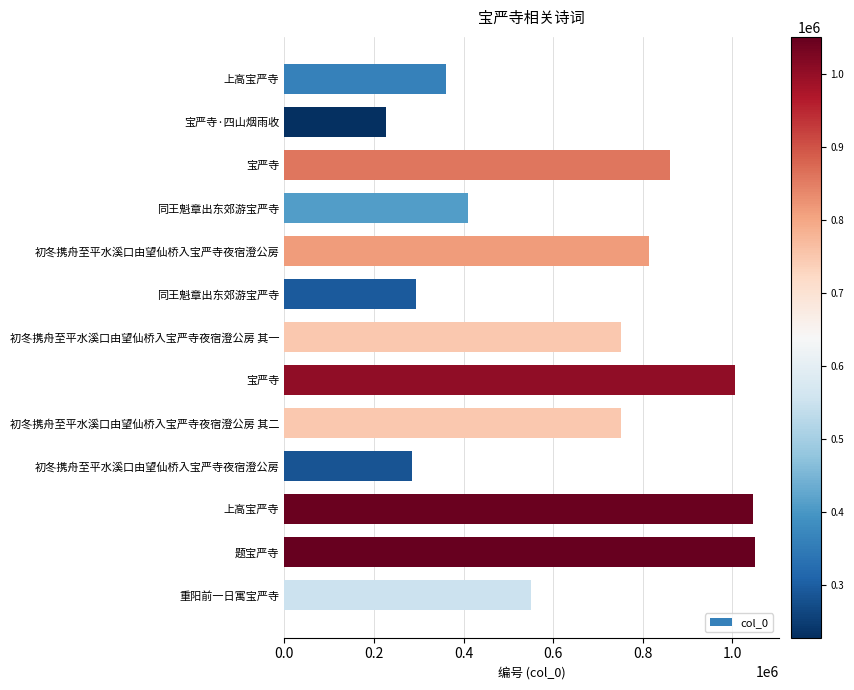

Count the number of categories in the chart.

13